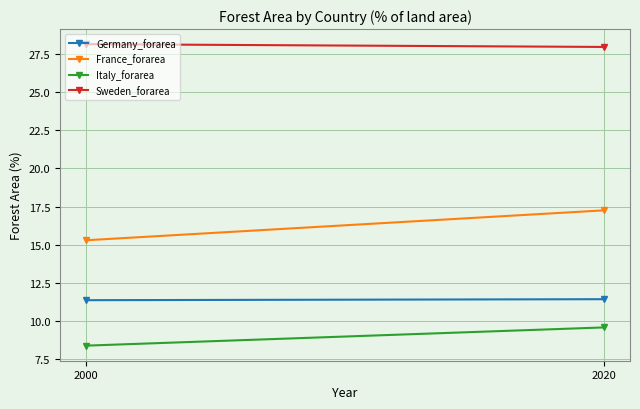

Which category has the highest value across all series?

2000